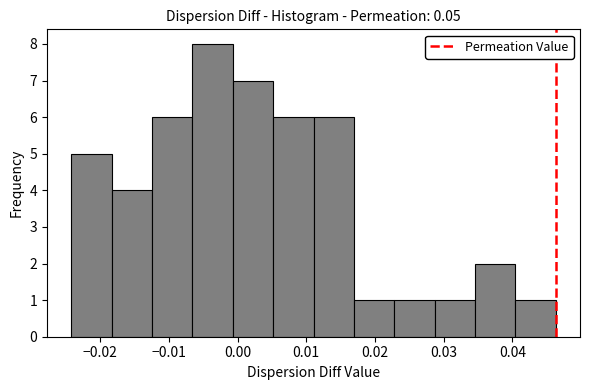

How tall is the bar that spans 0.035 to 0.040 on the x-axis? Neither the bar edges nor the heights are printed on the chart, so give them approximately, as read against the axes.

2